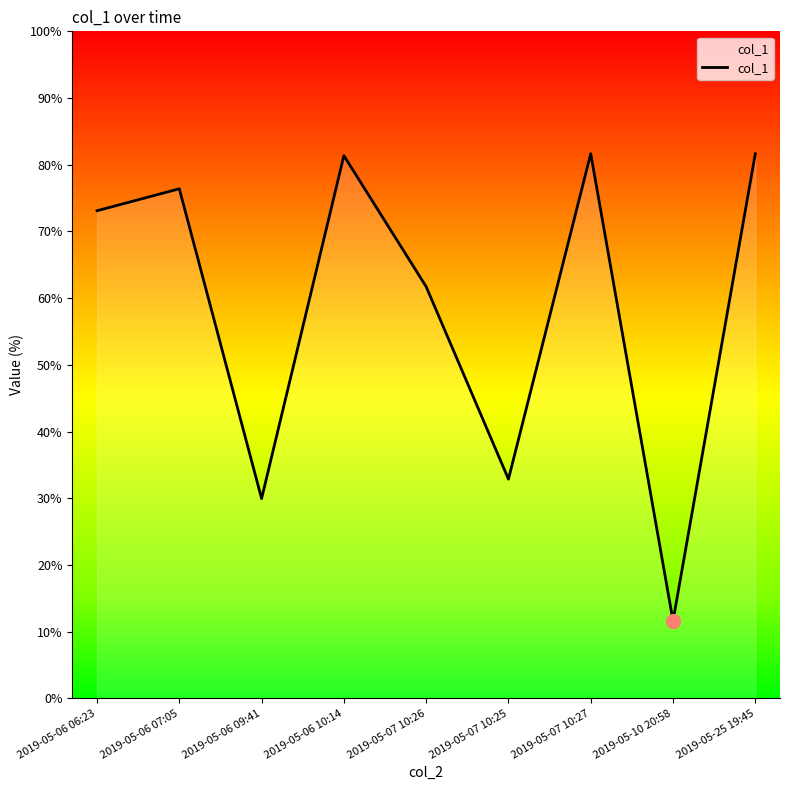

Is it true that the value at 2019-05-06 07:05 is 115.3?

False